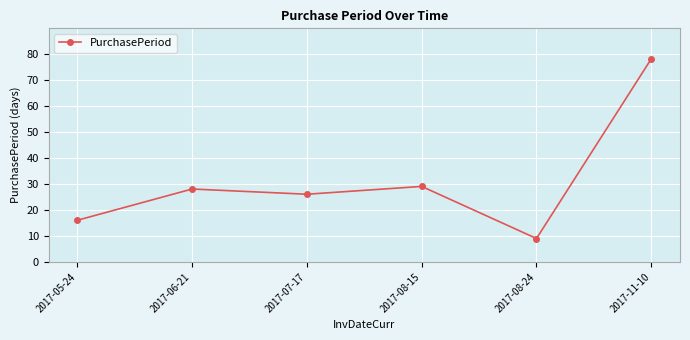

Where is the data nearest to the value 43?

2017-08-15